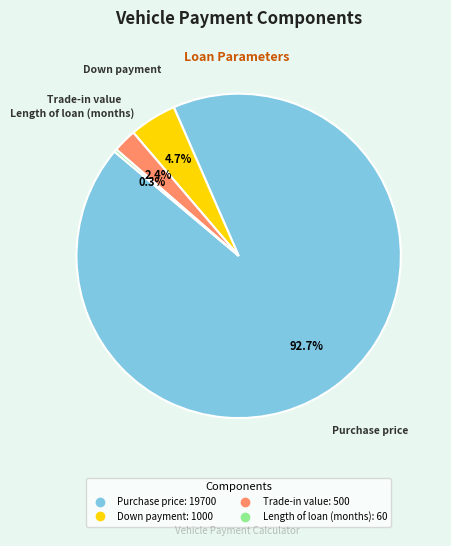

Is there a majority slice in this chart?

Yes